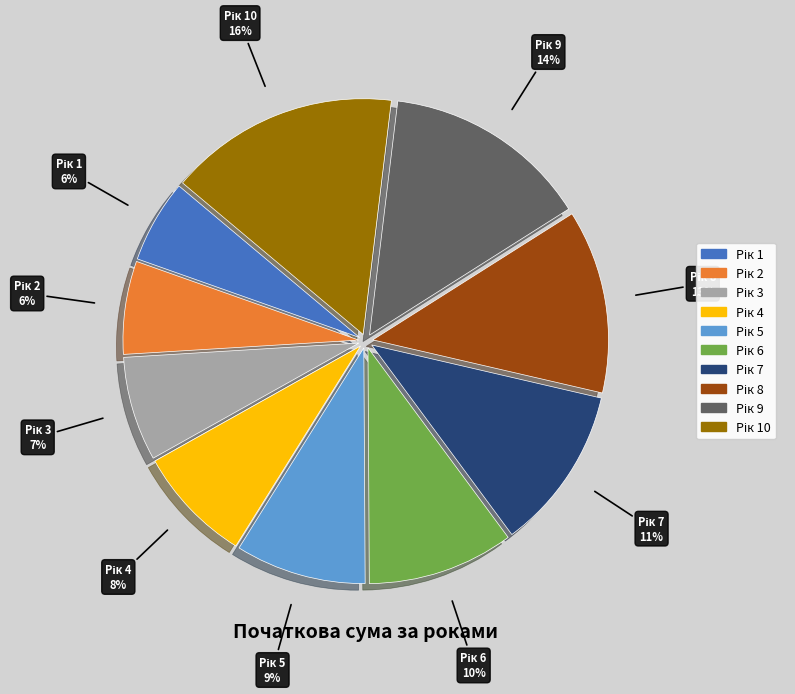

To the nearest percent, what is the average slice percentage?

10%